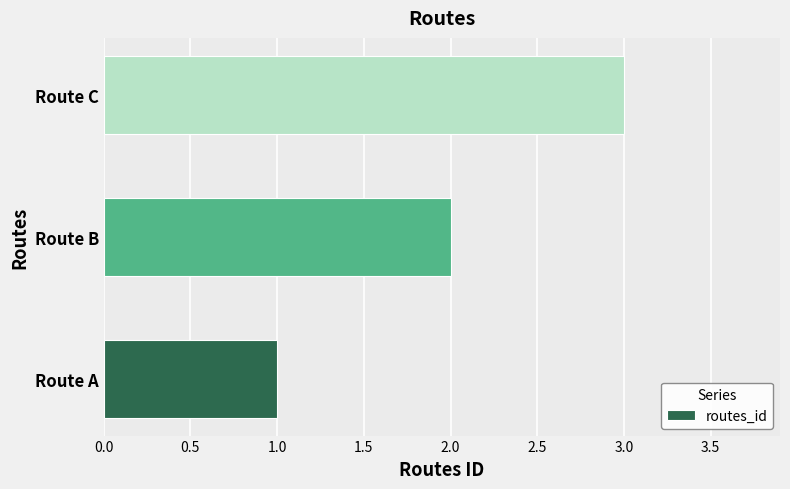

The chart shows a value of 2 at Route A. True or false?

False